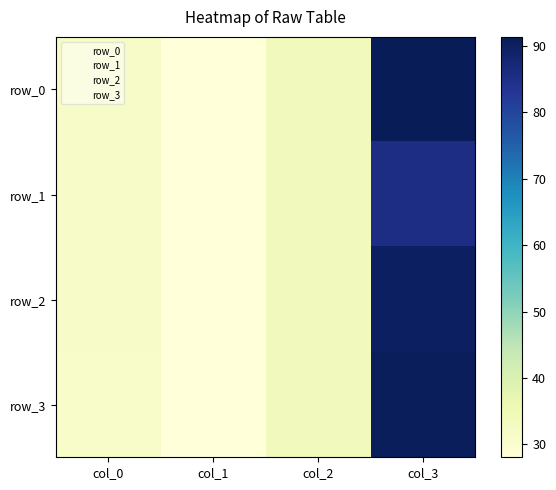

What is the average value of the row_2 series?

45.9